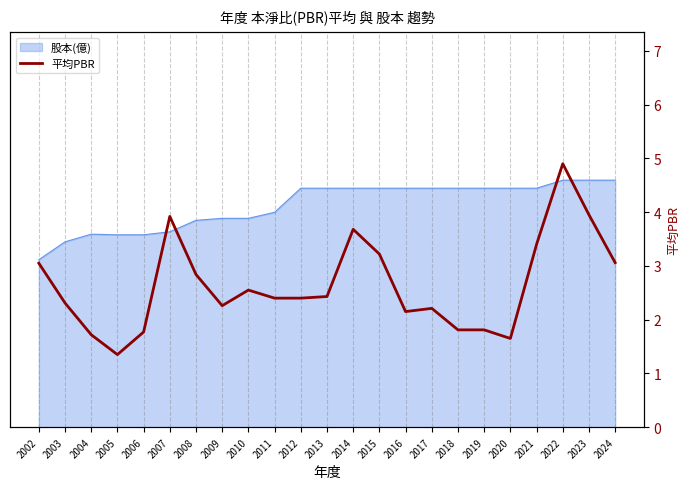

The value at 2022 is 4.9. True or false?

True